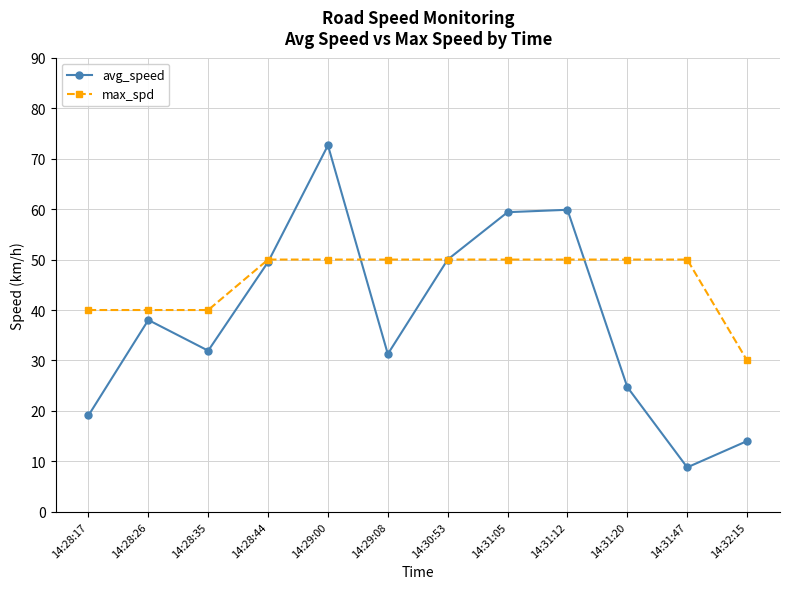

What is the difference between the second highest and second lowest values in the avg_speed series?

45.8